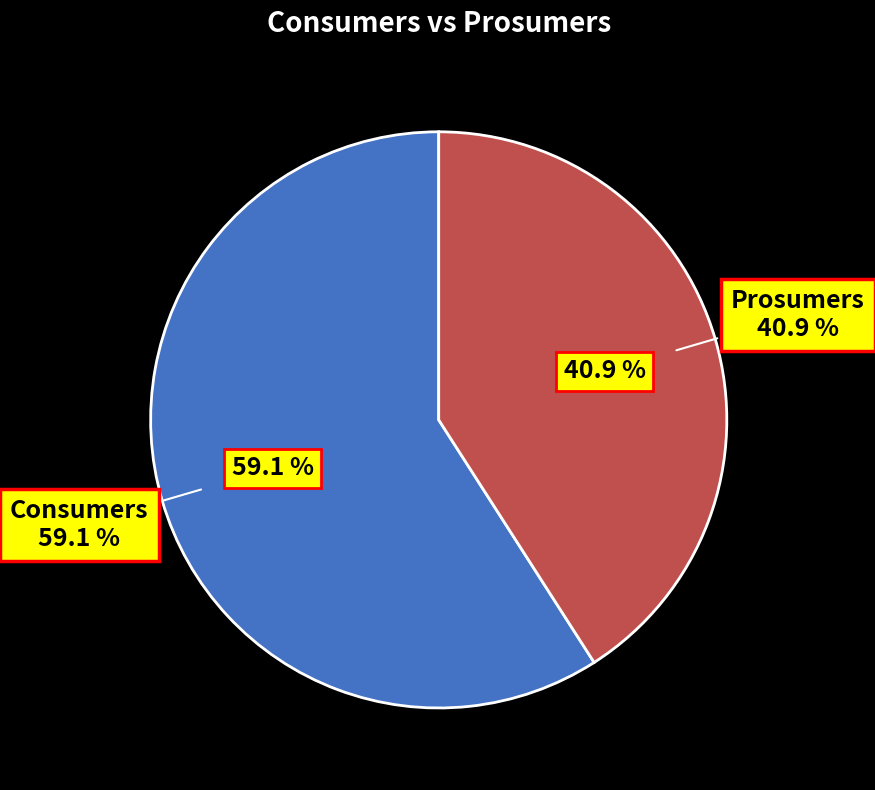

Does Consumers account for over 50% of the chart?

Yes